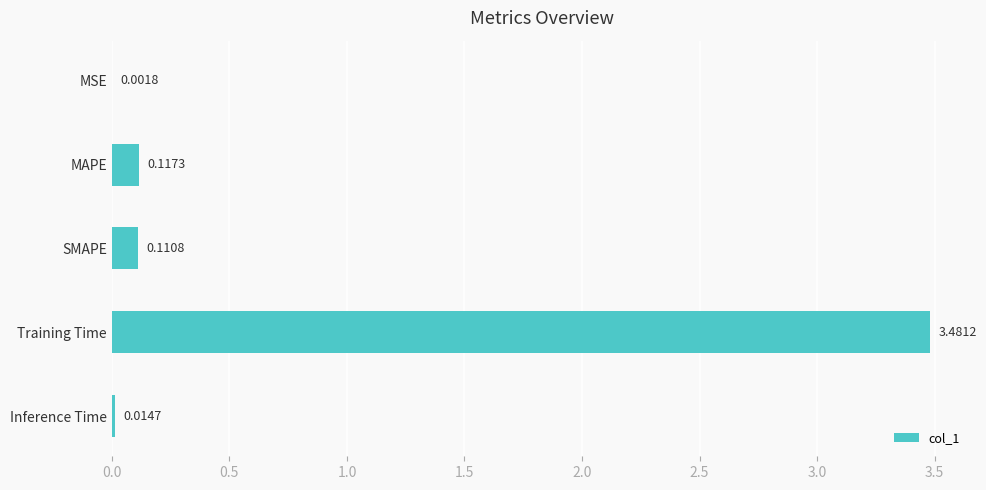

What is the change in value from SMAPE to Training Time?

+3.4